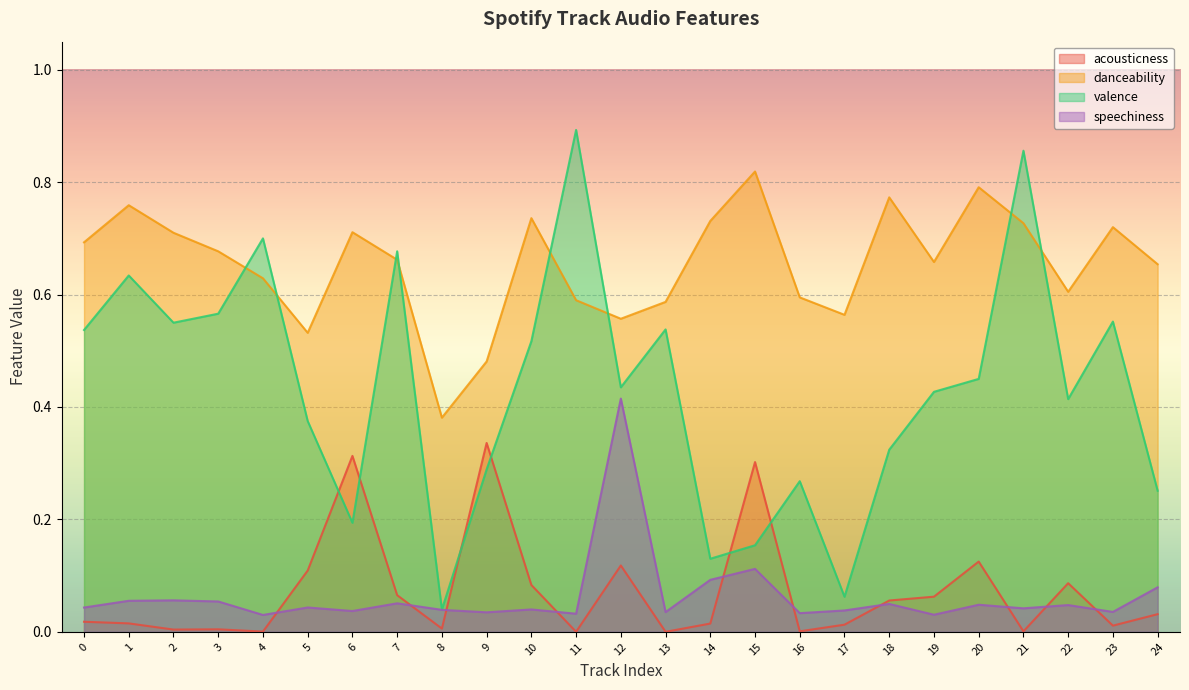

How many lines are shown in the chart?

4